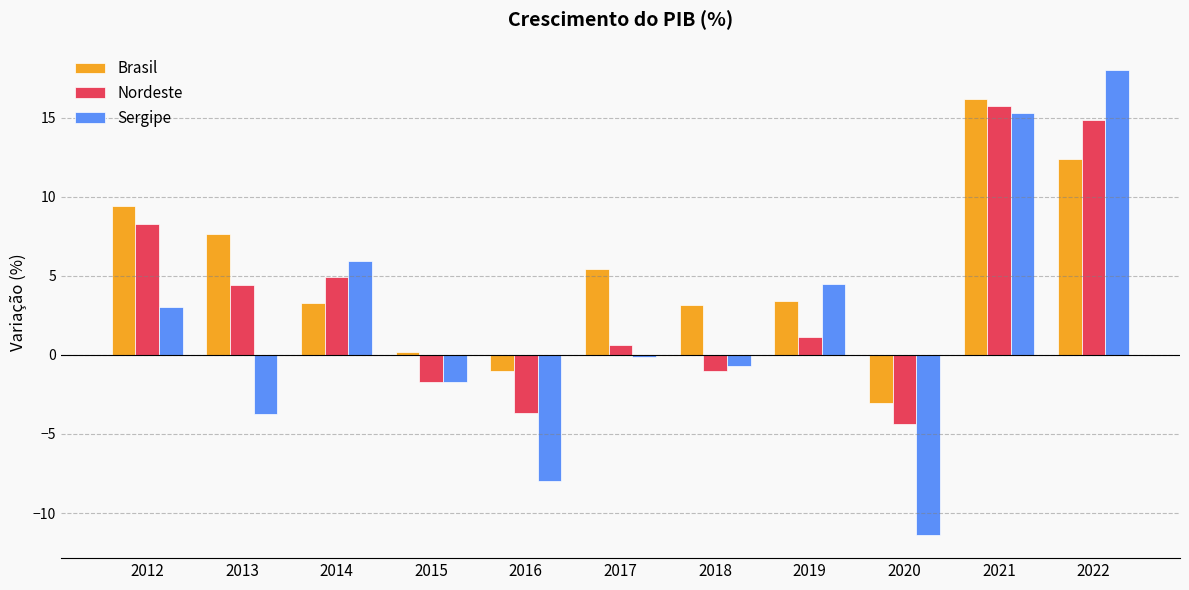

What are all the series names shown in the legend?

Brasil, Nordeste, Sergipe